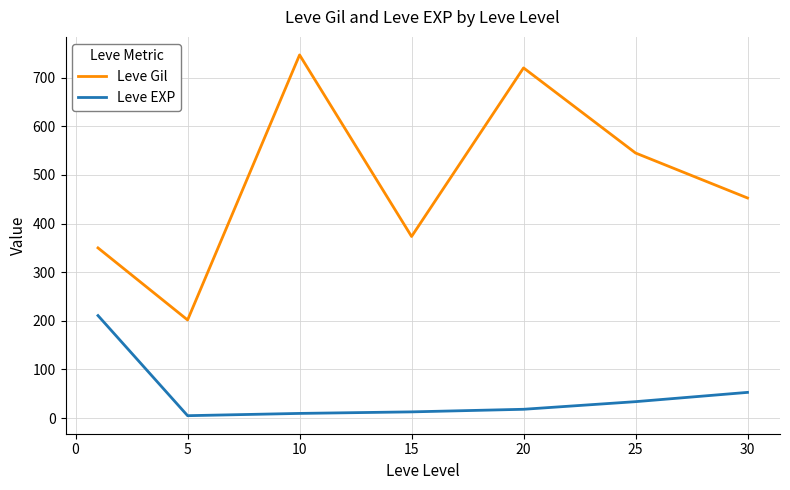

Which series has the largest range (max minus min)?

Leve Gil